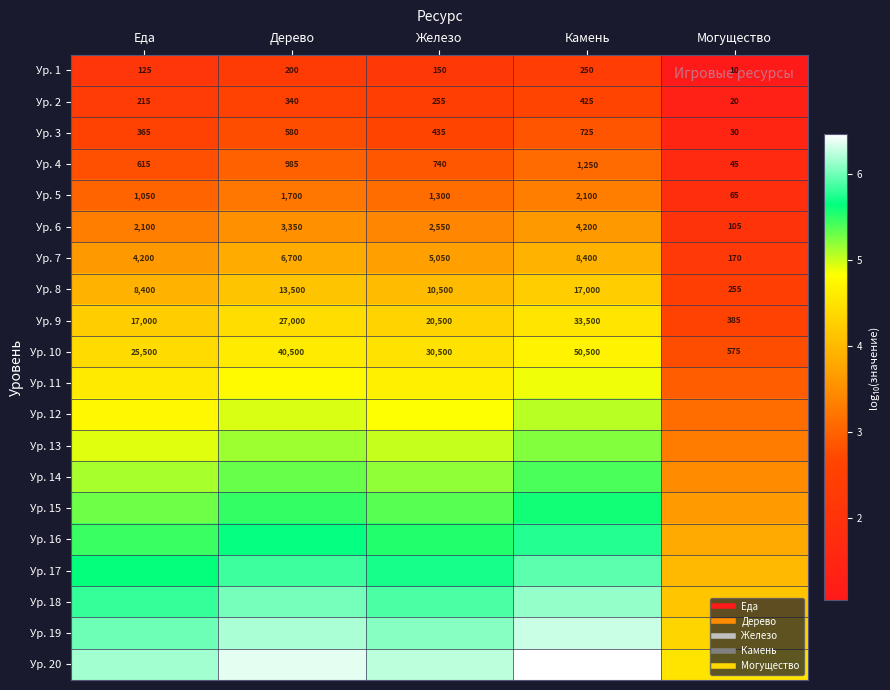

Is the value of Ур. 11 at Еда greater than the value of Ур. 18 at Железо?

No